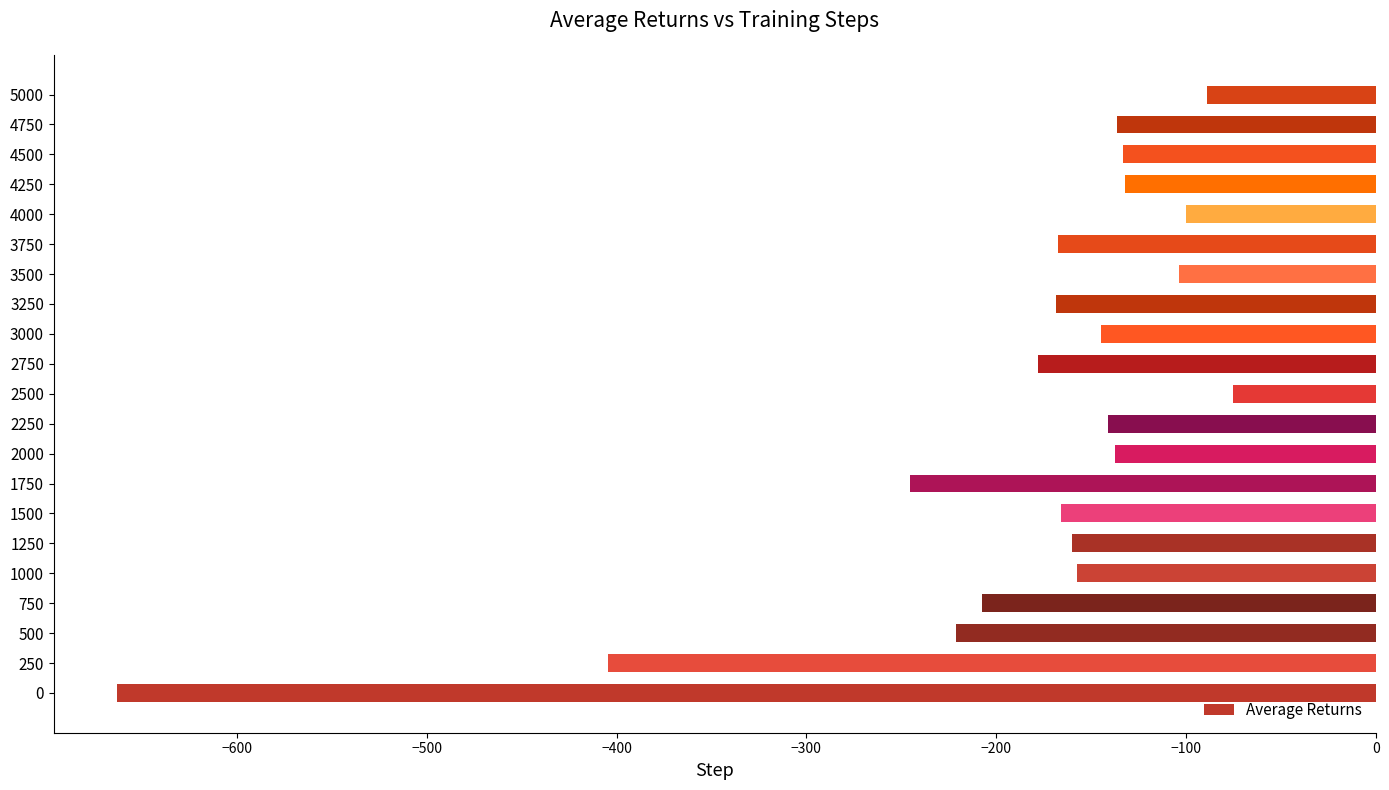

Reading bottom to top, list all the values displayed in this chart.

-663.2	-404.4	-221.2	-207.6	-157.6	-160.4	-166.0	-245.6	-137.6	-141.2	-75.6	-178.0	-144.8	-168.8	-103.6	-167.6	-100.0	-132.0	-133.2	-136.4	-89.2